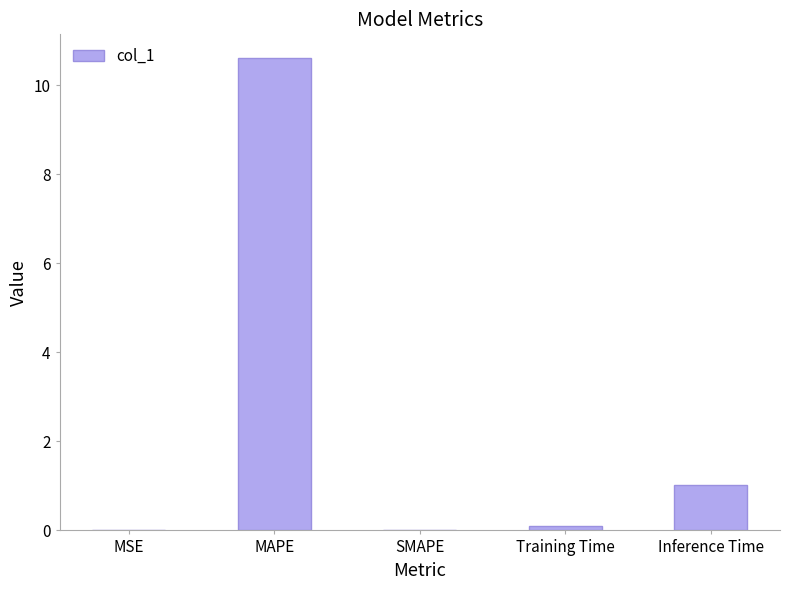

Which label corresponds to the largest value in the chart?

MAPE